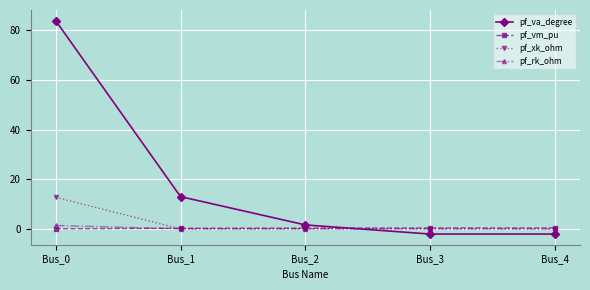

What is the maximum value for pf_va_degree?

83.9